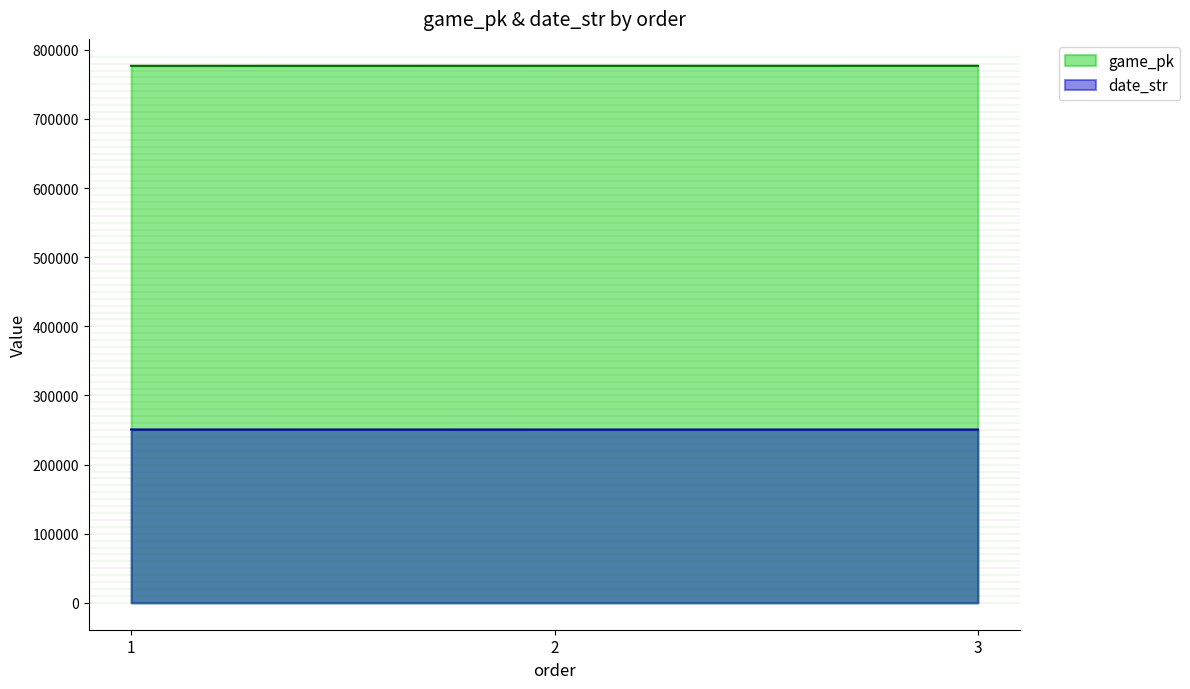

How many lines are shown in the chart?

2